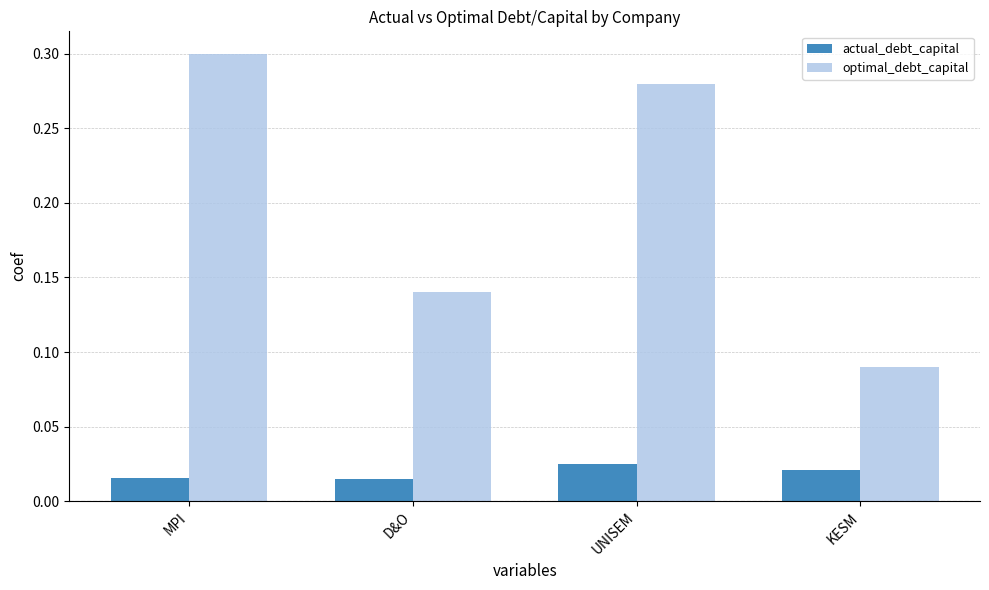

How many series are shown in this chart?

2